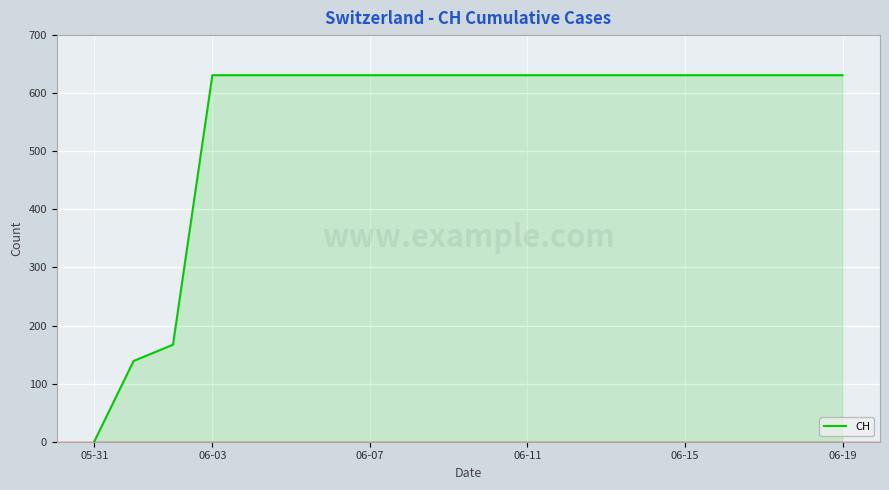

What is the sum of all values?

11033